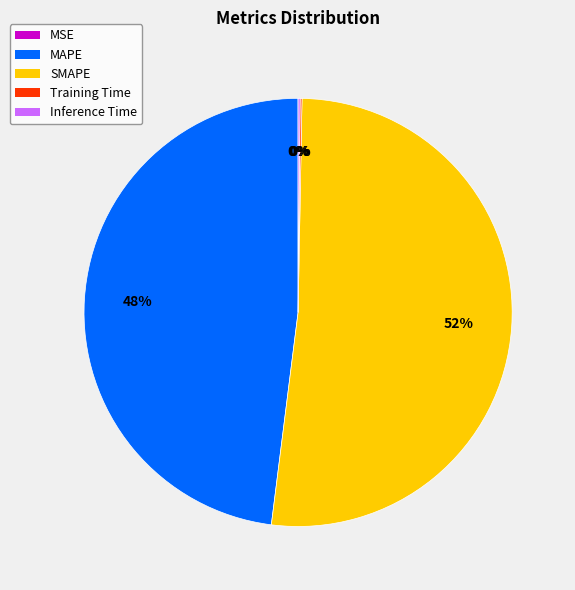

Is there a majority slice in this chart?

Yes